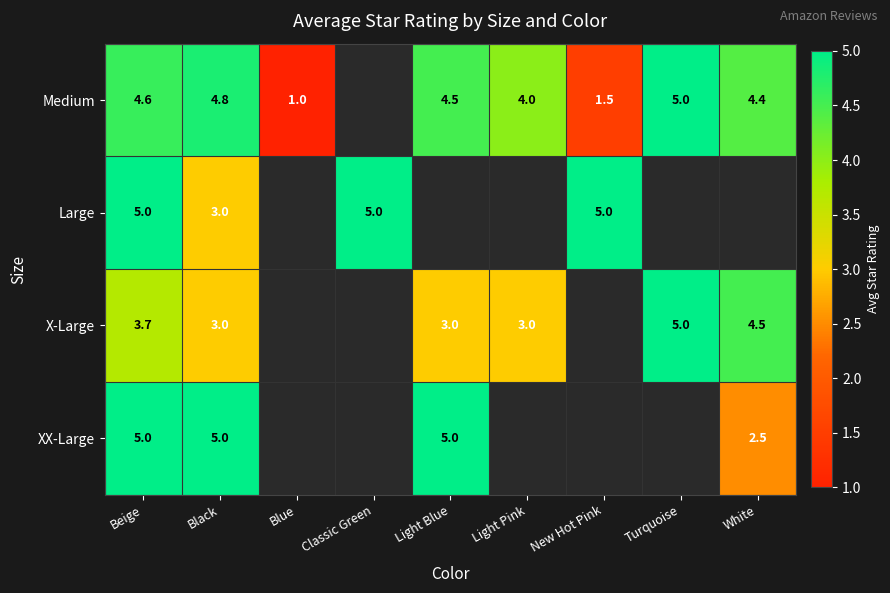

Is it true that X-Large equals 5.9 at White?

False